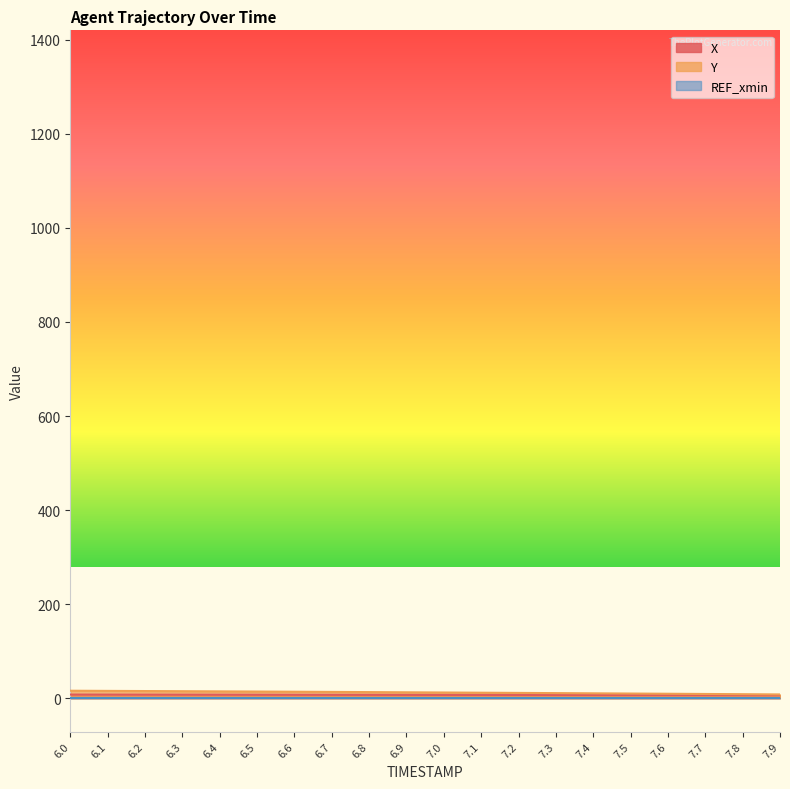

True or false: Y and X intersect in this chart.

False